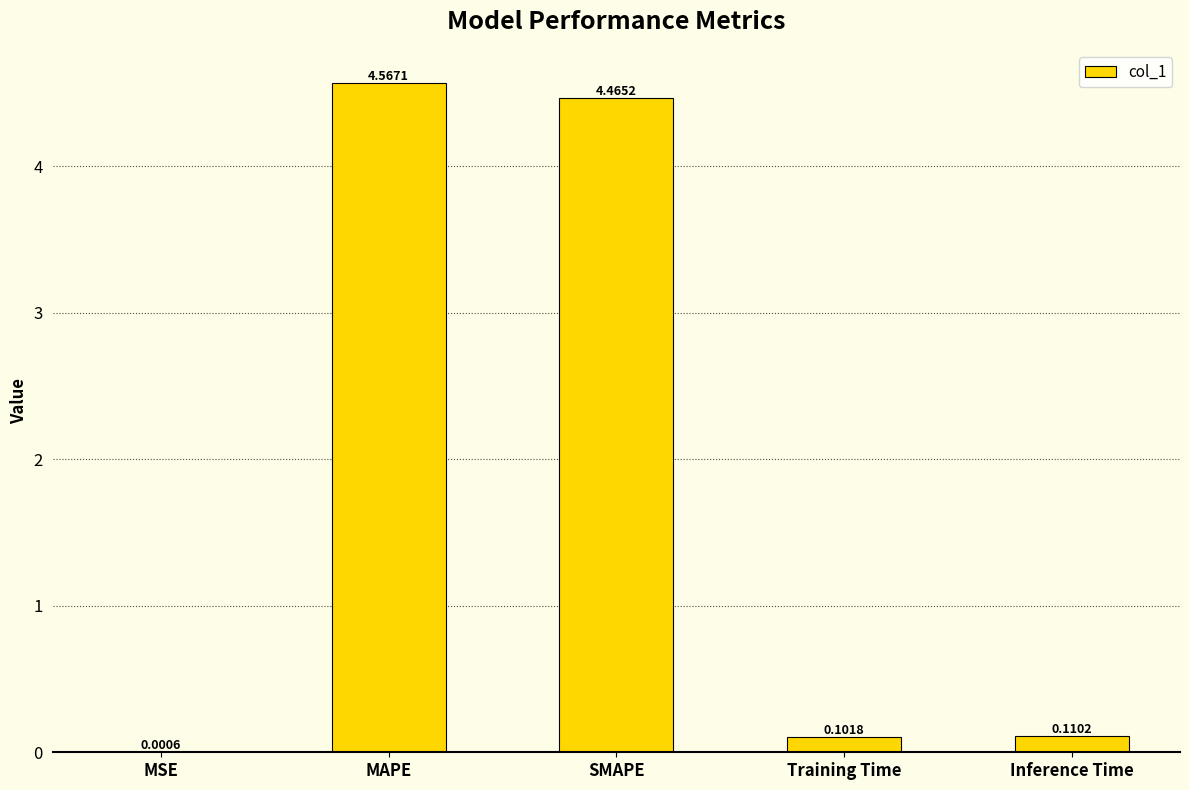

Which label corresponds to the largest value in the chart?

MAPE